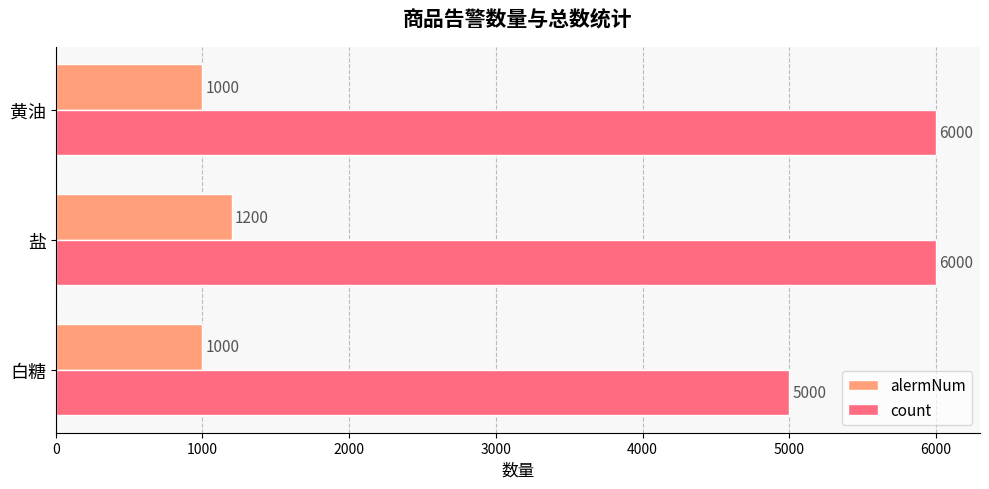

Count the number of data series in this chart.

2